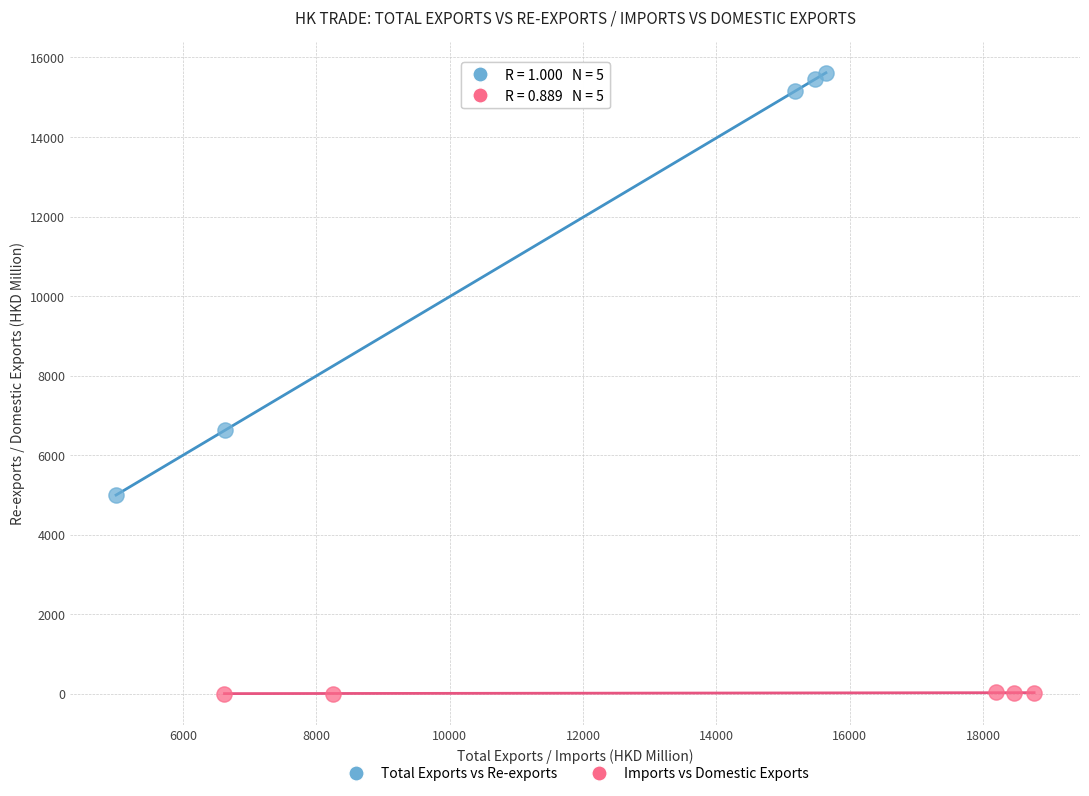

Which series has the largest Y range (max minus min)?

Total Exports vs Re-exports